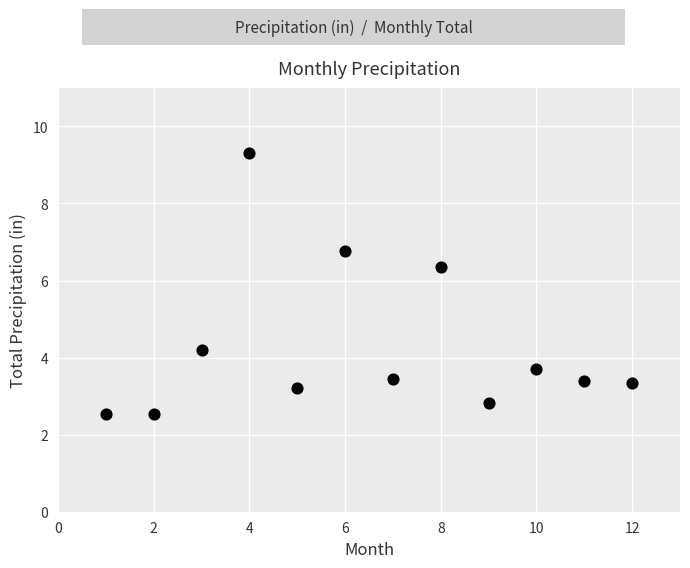

What is the range of X values (max minus min)?

11.0